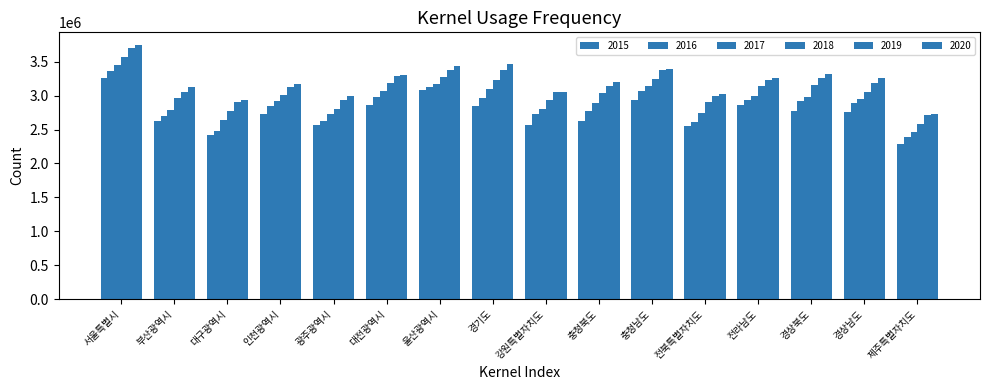

Does the chart contain stacked bars?

No